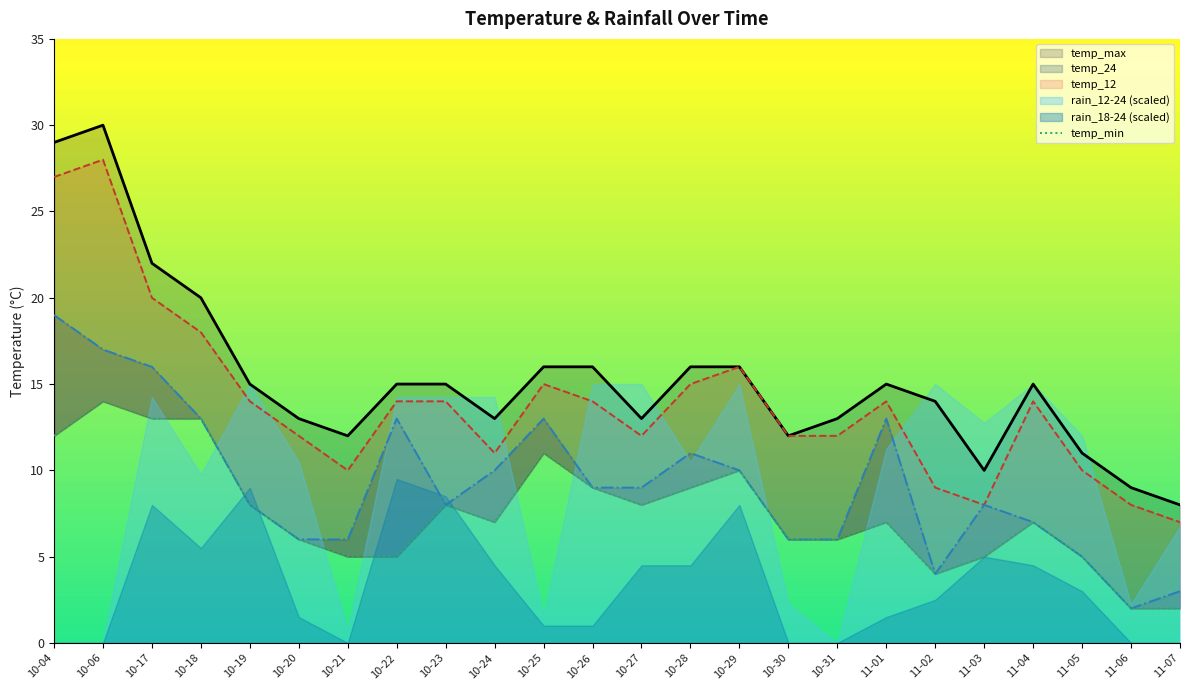

At which category does the chart reach its peak across all series?

10-06